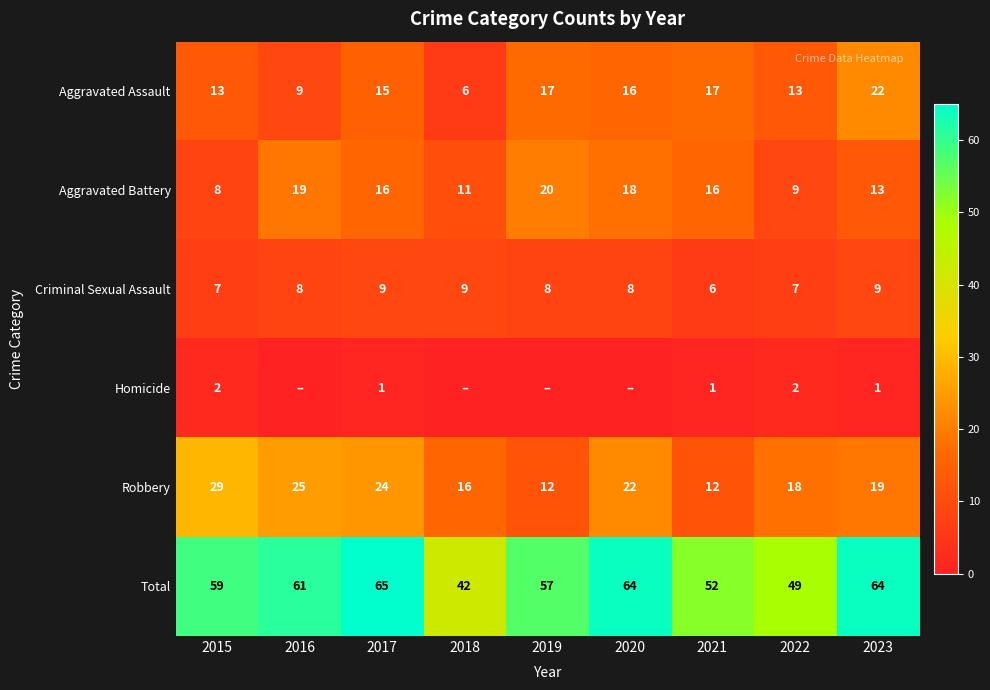

What is the approximate value of Robbery at 2022, to the nearest 5?

20